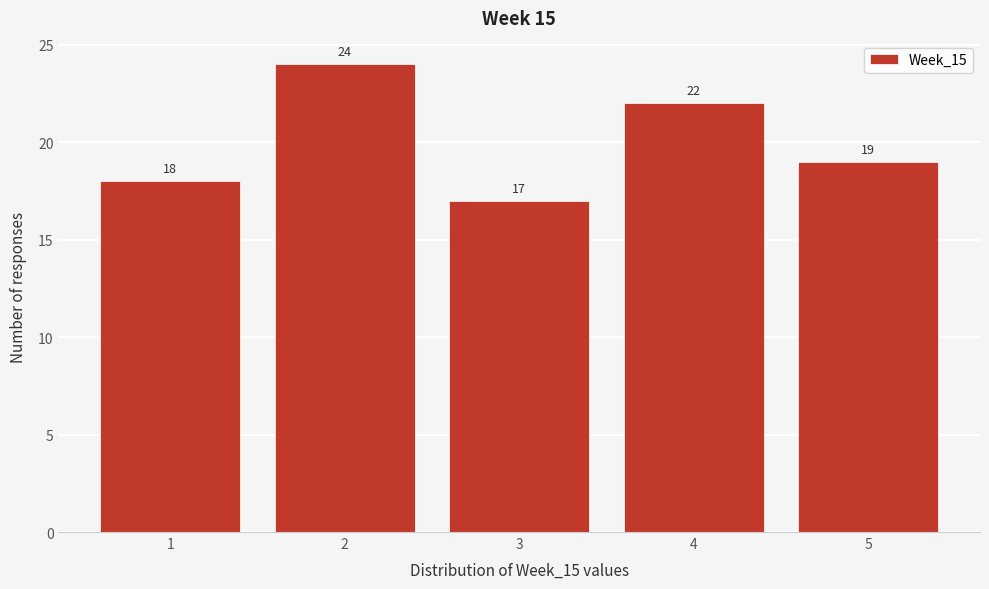

Which range on the x-axis has the tallest bar?

1.5 to 2.5